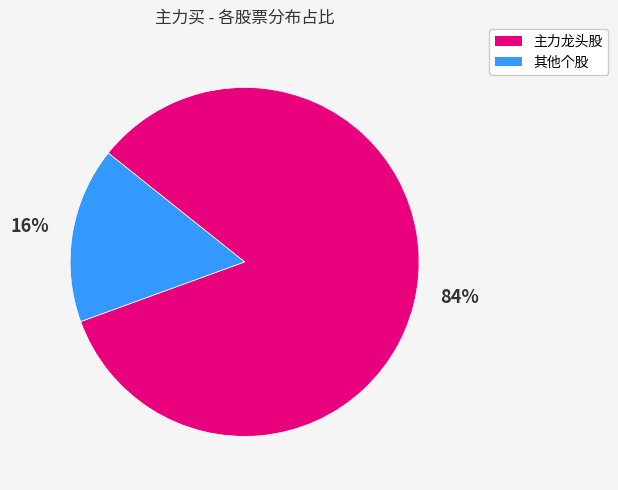

To the nearest percent, what is the combined percentage of 主力龙头股 and 其他个股?

100%